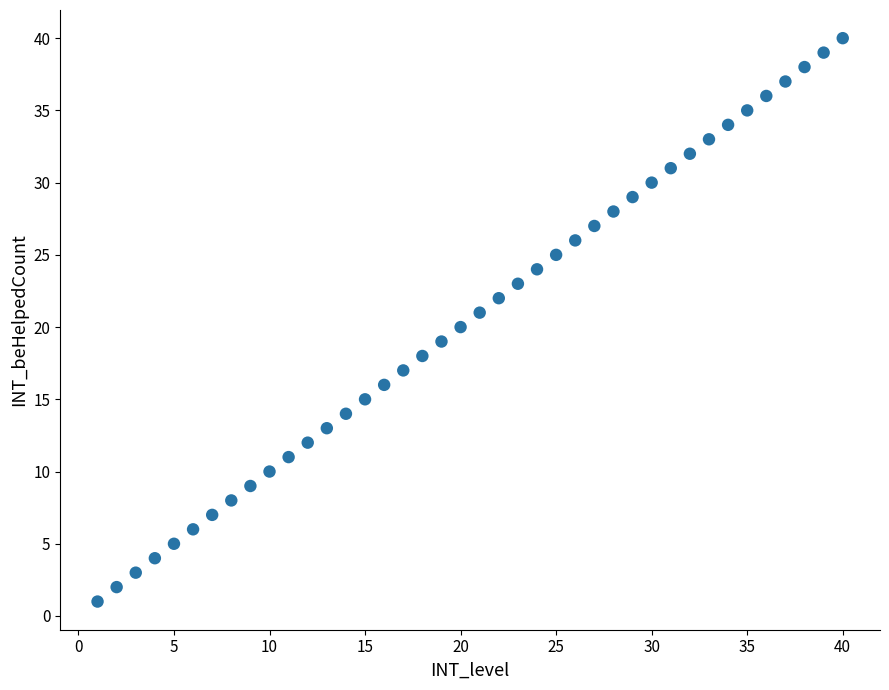

What is the range of X values (max minus min)?

39